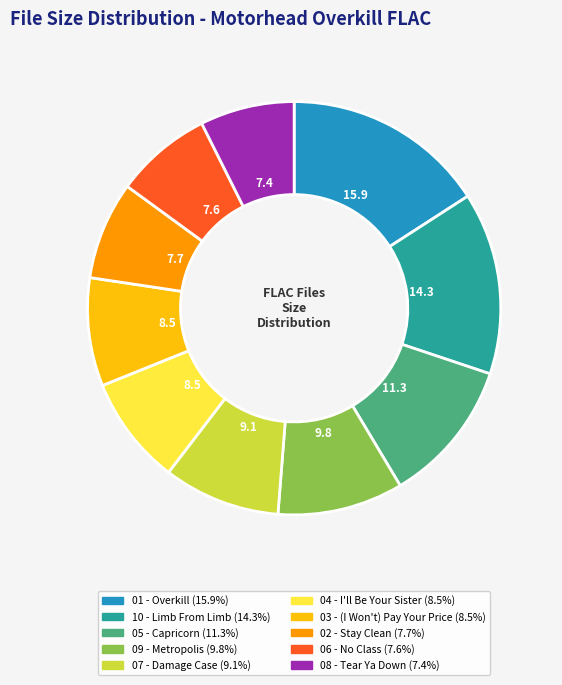

Is there any slice that represents more than half of the pie?

No